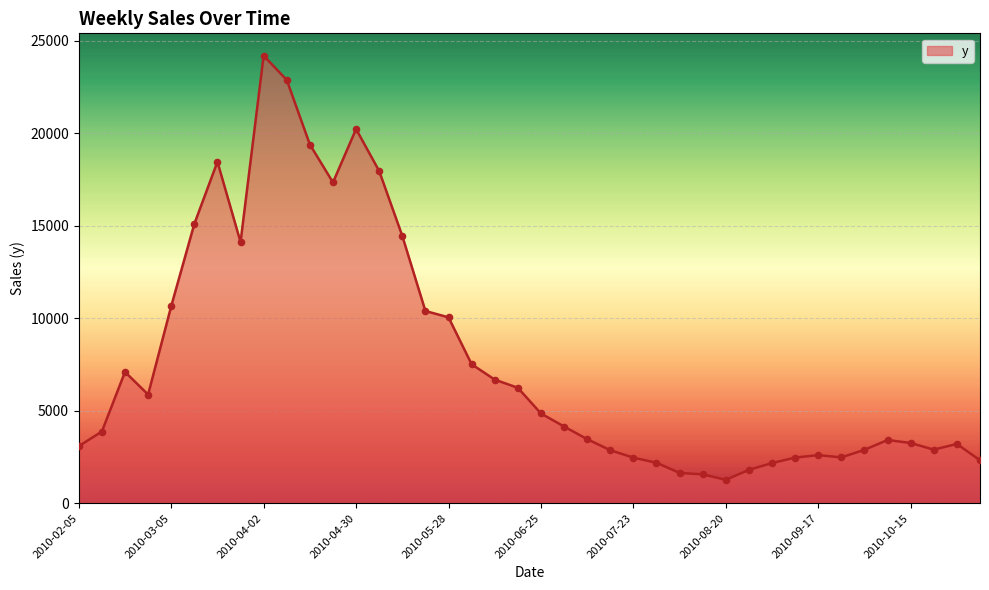

What is the maximum value shown in the chart?

24194.6